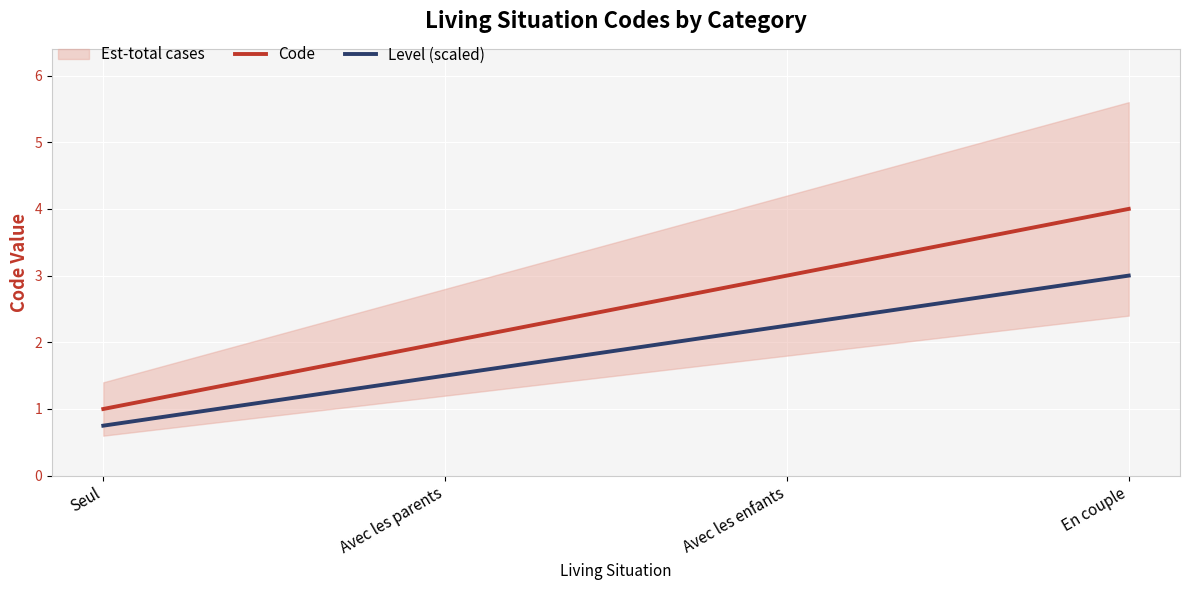

The value of Code at En couple is 6.5. True or false?

False